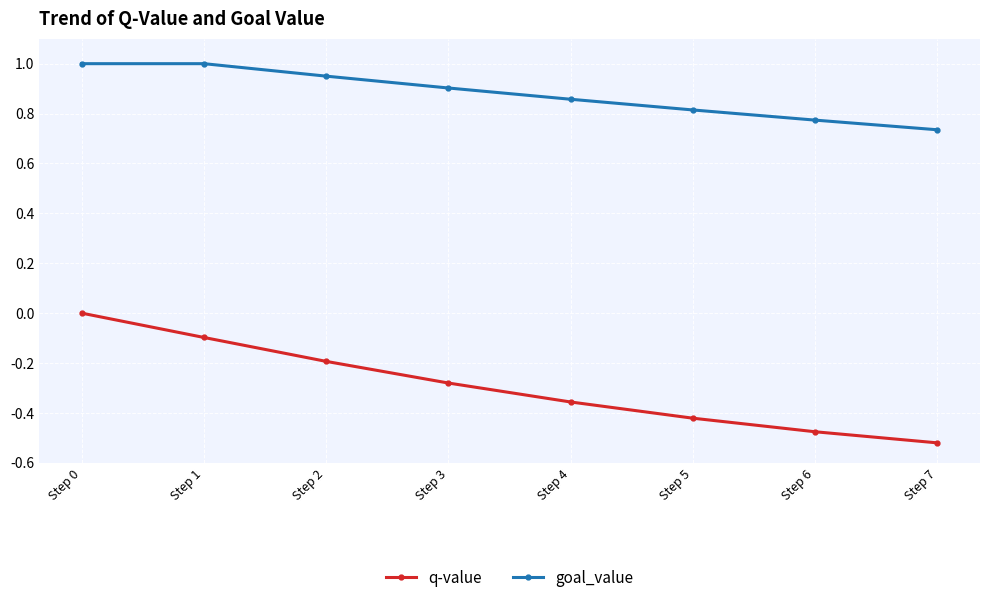

Which category has the lowest value across all series?

Step 7